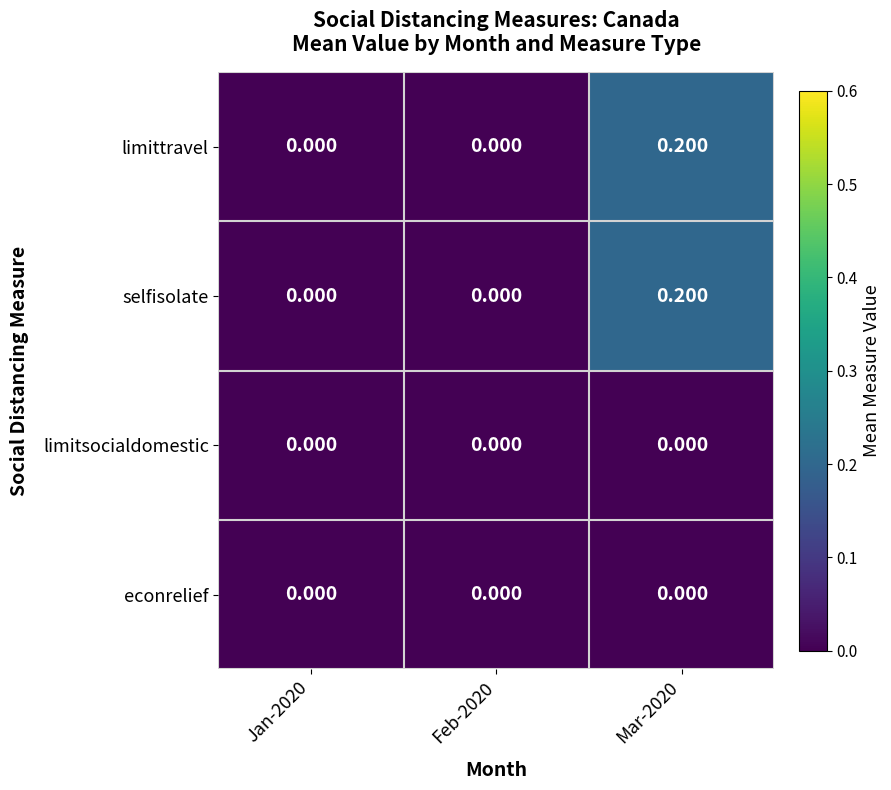

Which series has the largest total across all categories?

limittravel